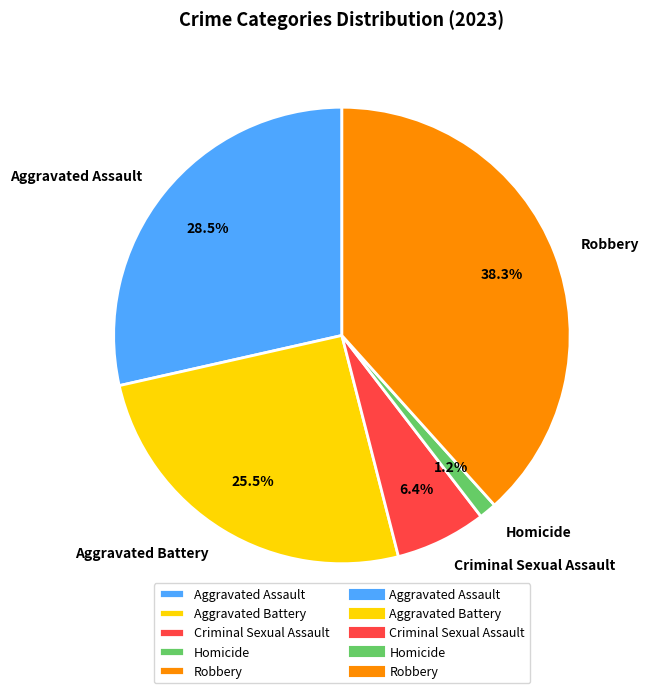

Do Aggravated Assault and Homicide together represent more than half of the pie?

No